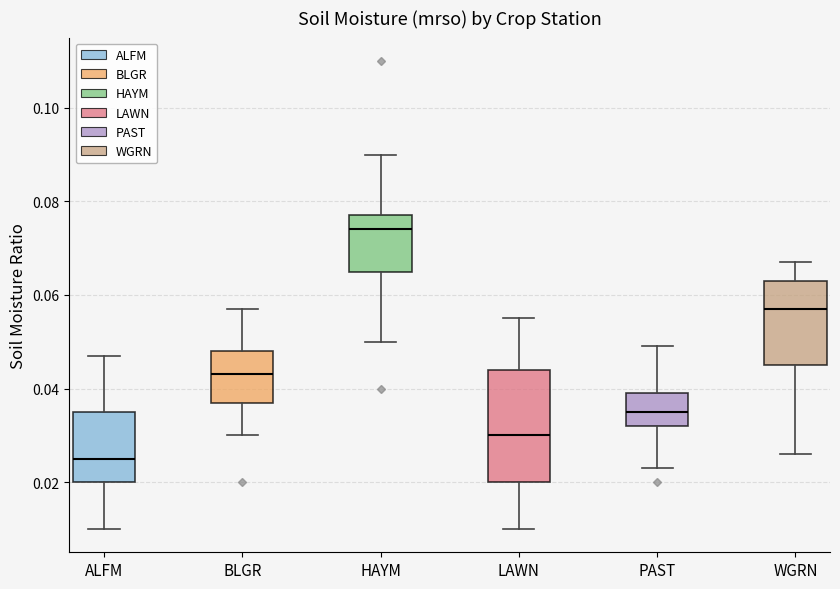

Which box has the highest median line?

HAYM